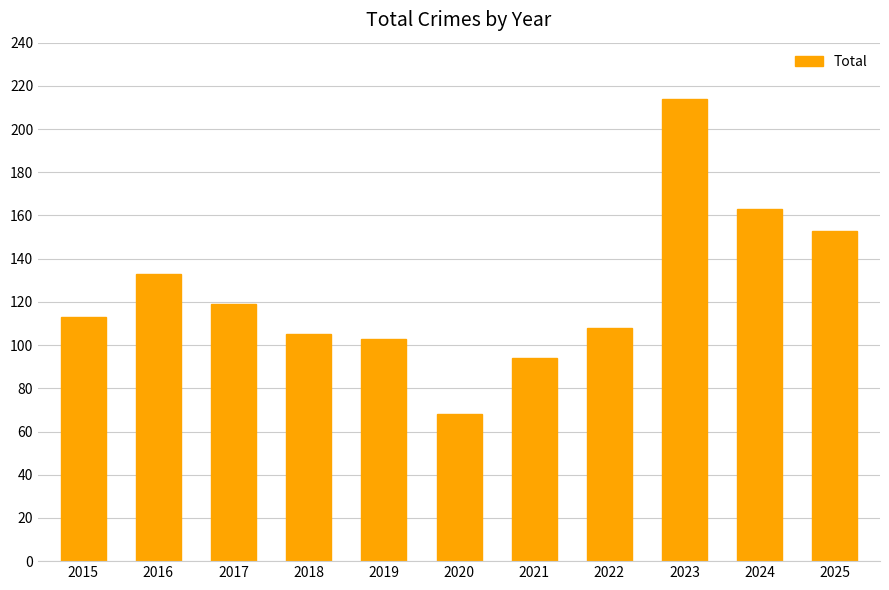

How many bars are there in total?

11